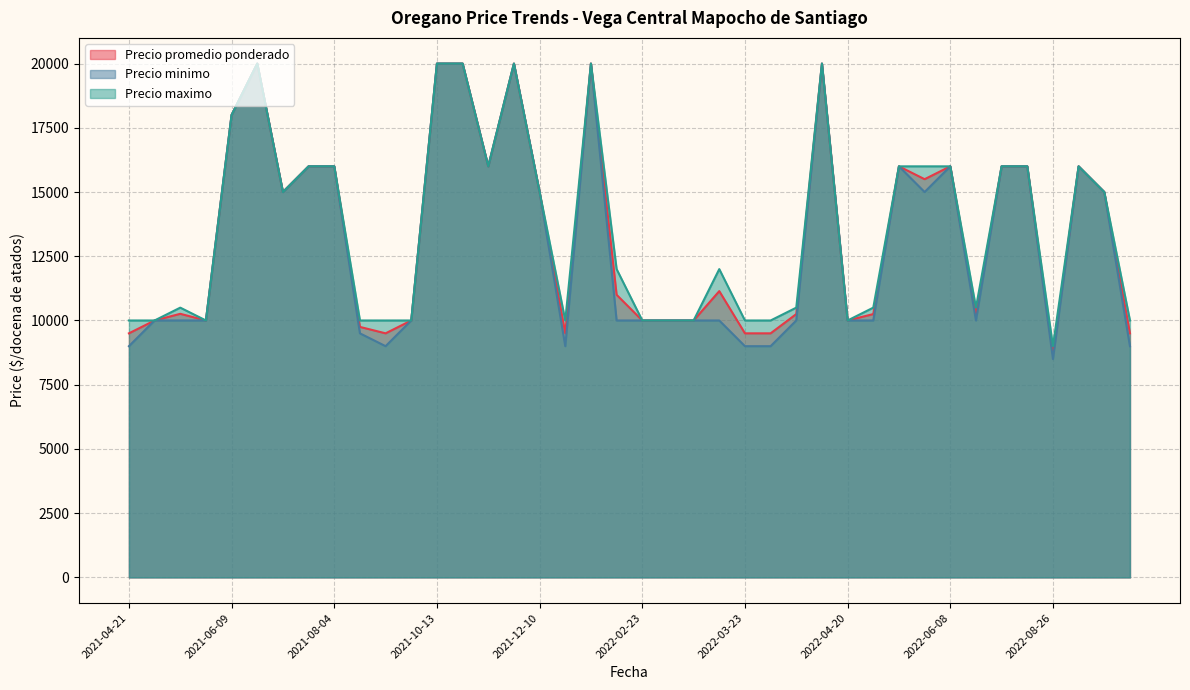

How many interior local valleys does the Precio promedio ponderado series have?

9